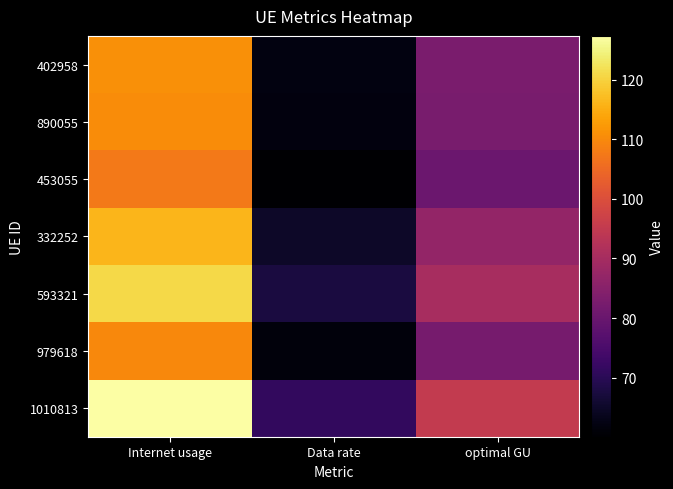

At how many categories does at least one series exceed 65?

3